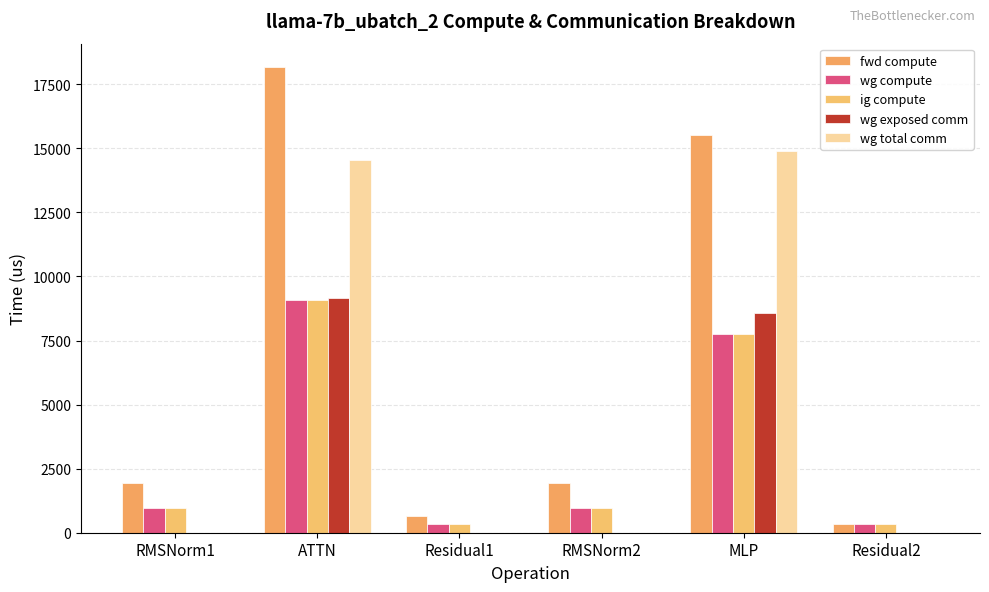

What are all the series names shown in the legend?

fwd compute, wg compute, ig compute, wg exposed comm, wg total comm